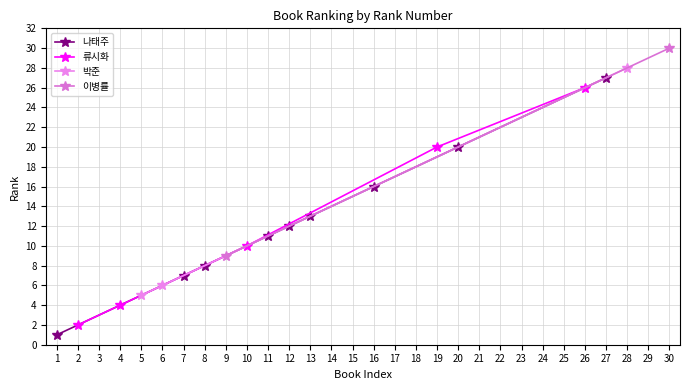

List the labels in order of 나태주 value, largest first.

27, 20, 16, 13, 12, 11, 8, 7, 1